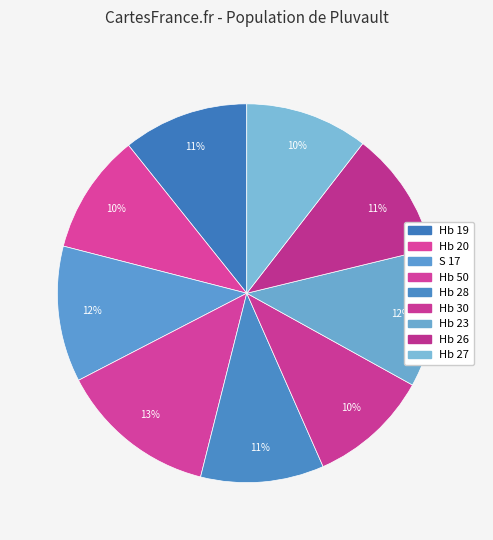

Rank the categories by value from highest to lowest.

Hb 50, Hb 23, S 17, Hb 19, Hb 26, Hb 28, Hb 27, Hb 30, Hb 20